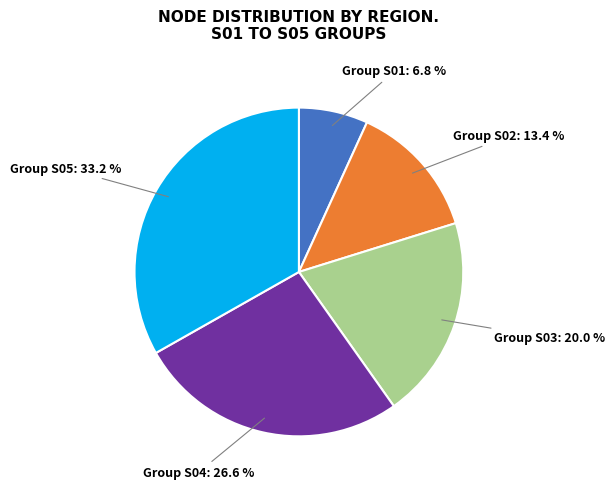

Do Group S01 and Group S02 together represent more than half of the pie?

No